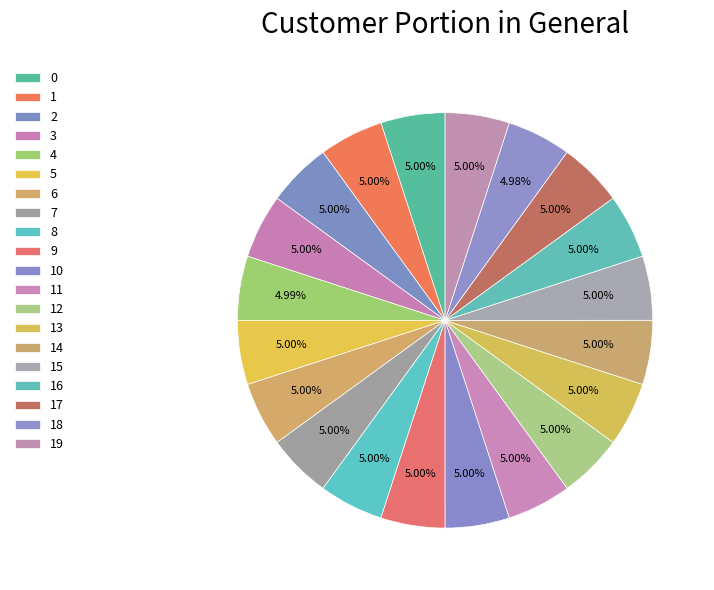

How many segments does this pie chart have?

20